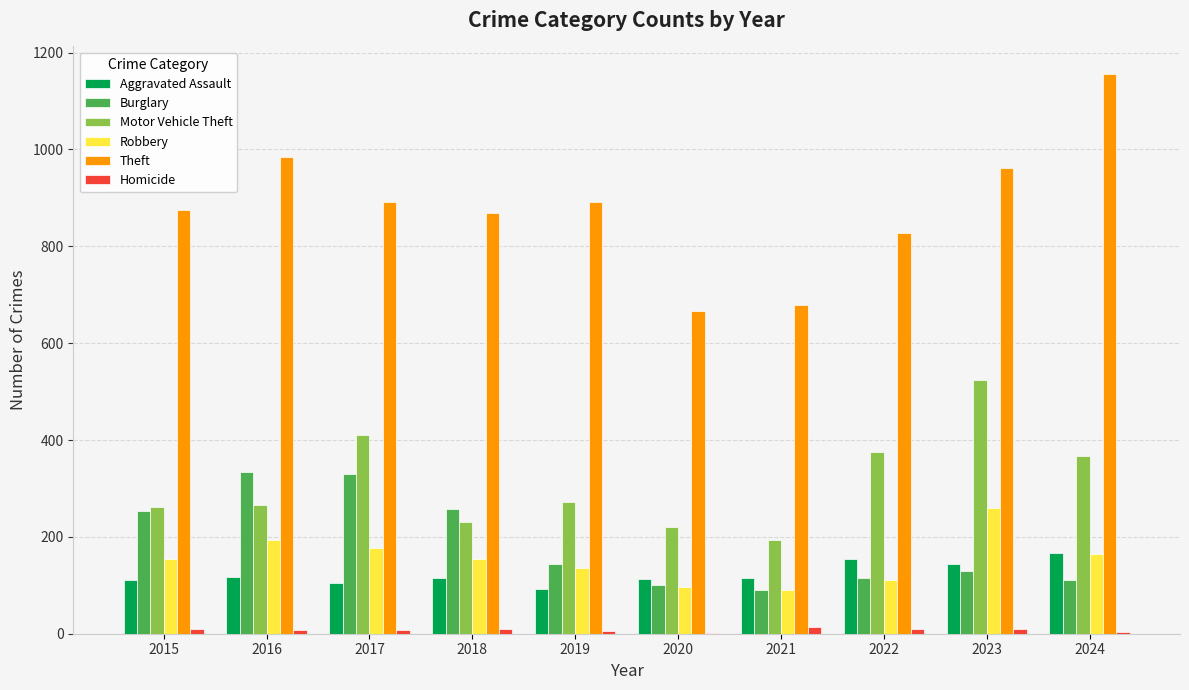

Is the value of Motor Vehicle Theft at 2015 greater than the value of Robbery at 2021?

Yes